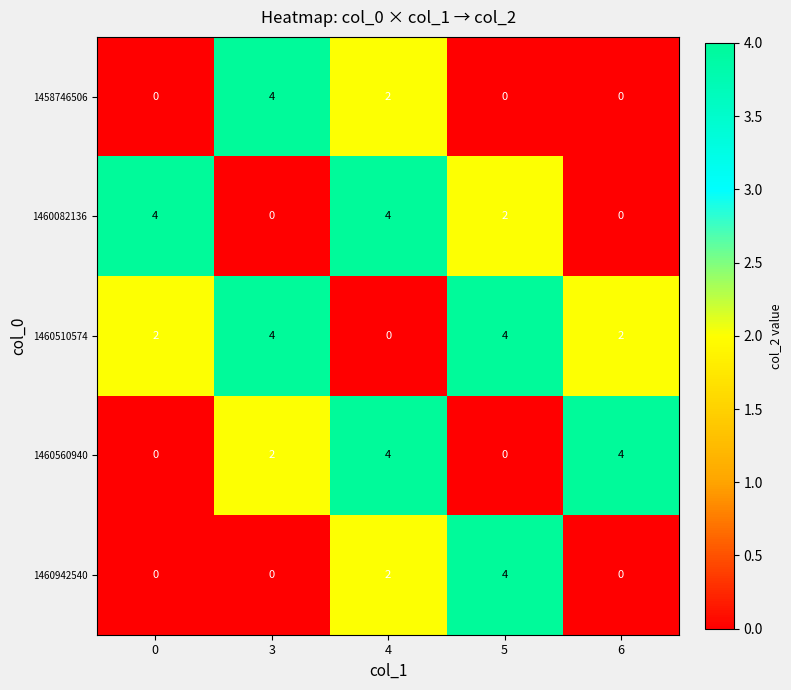

What is the total value across all series at 4?

12